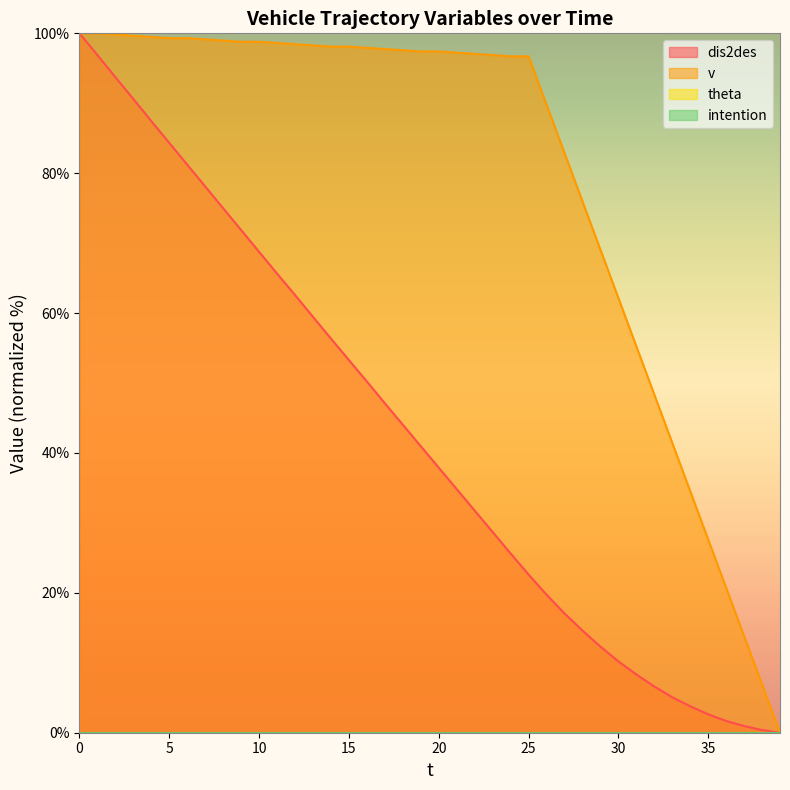

The value of v at 24 is 96.7. True or false?

True